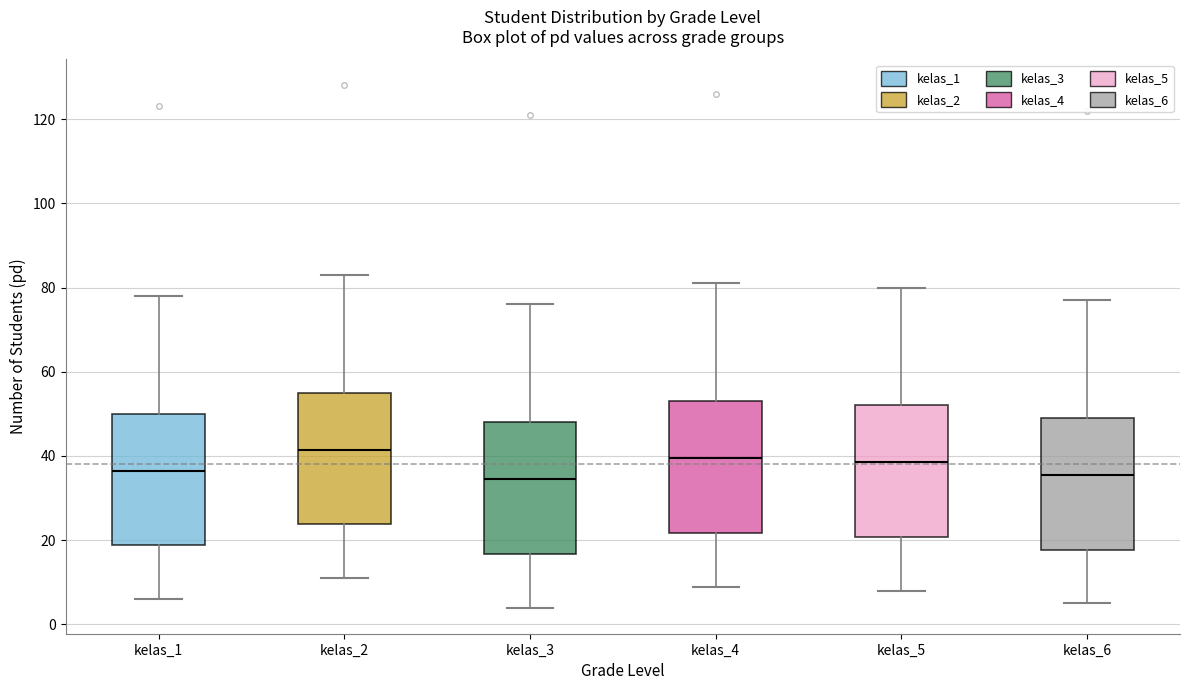

Where does the lower whisker of the box for kelas_2 end on the y-axis? The values are not printed on the chart, so give them approximately, as read against the axis.

12